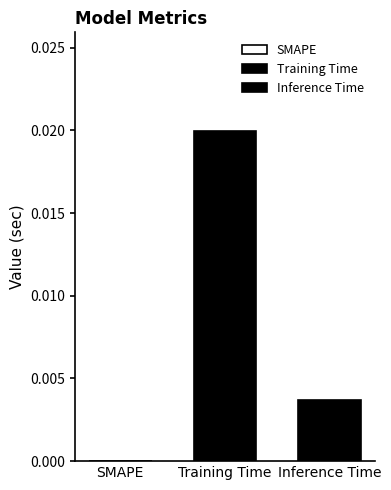

How many categories are shown in the chart?

1